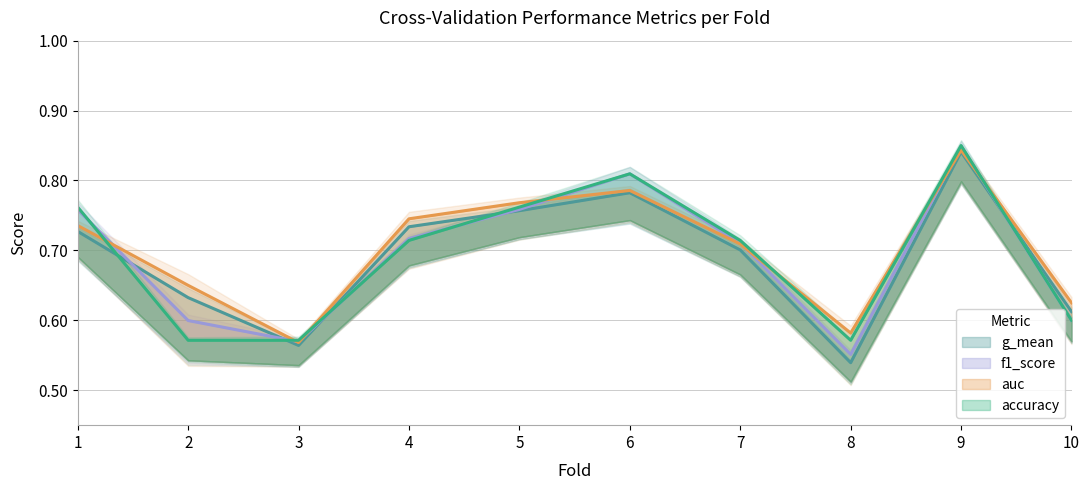

Between which two adjacent categories do accuracy and g_mean first intersect?

1 and 2